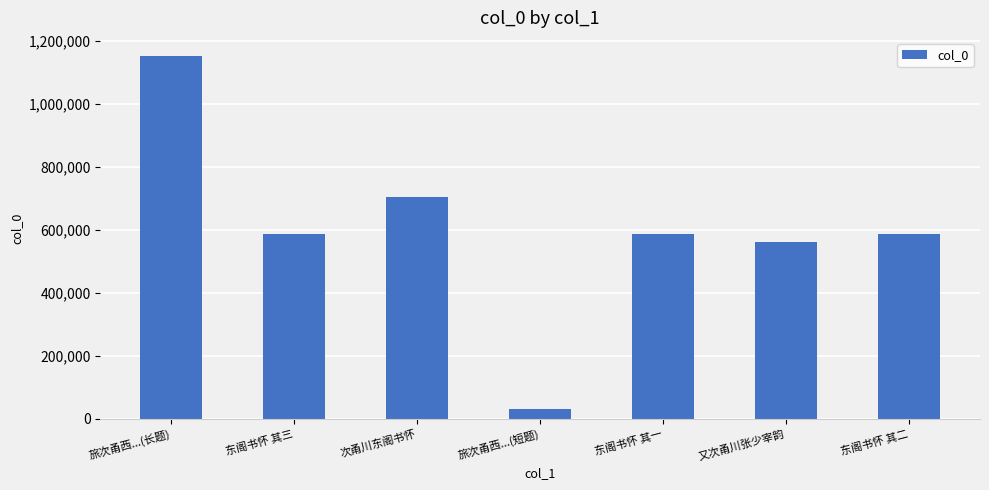

How many data points are less than 587668?

3